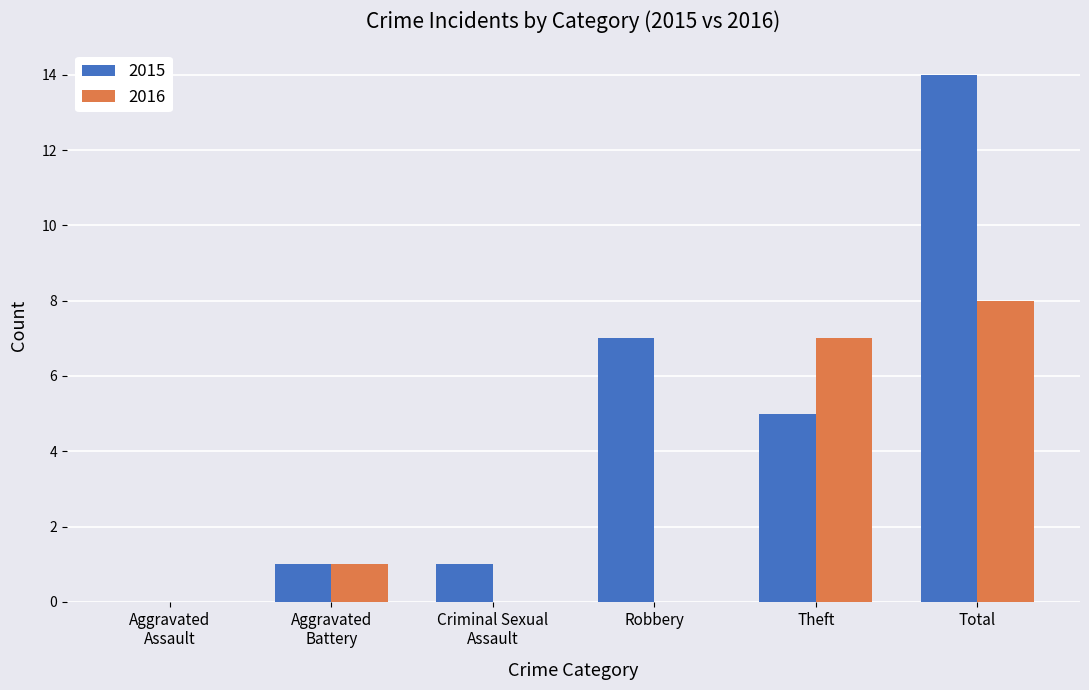

Which series changed the most between Robbery and Theft?

2016